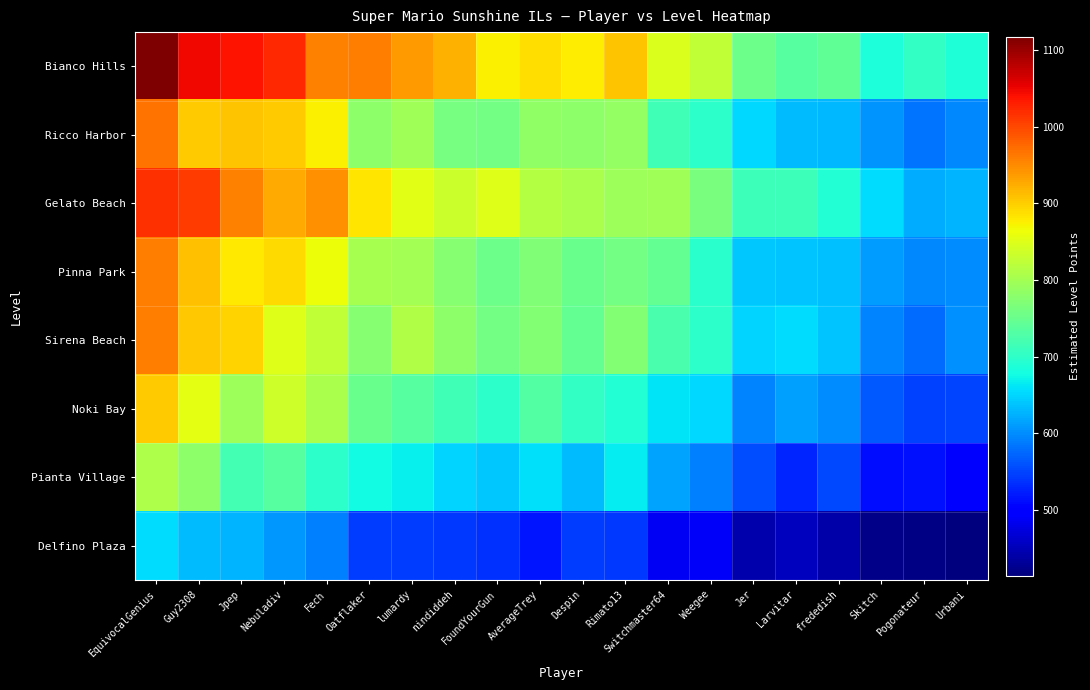

Reading right to left, extract all data points from this chart.

Bianco Hills: Urbani=687.0	Pogonateur=704.9	Skitch=686.0	frededish=741.9	Larvitar=733.1	Jer=752.6	Weegee=825.3	Switchmaster64=845.7	Rimato13=906.1	Despin=875.9	AverageTrey=889.3	FoundYourGun=875.0	nindiddeh=919.7	lumardy=937.6	Oatflaker=958.6	Fech=955.9	Nebuladiv=1023.9	Jpep=1038.5	Guy2308=1048.0	EquivocalGenius=1117.4
Ricco Harbor: Urbani=596.3	Pogonateur=582.3	Skitch=605.2	frededish=631.1	Larvitar=633.6	Jer=653.1	Weegee=699.4	Switchmaster64=715.6	Rimato13=787.4	Despin=781.1	AverageTrey=782.5	FoundYourGun=759.8	nindiddeh=762.6	lumardy=796.2	Oatflaker=781.6	Fech=874.1	Nebuladiv=901.1	Jpep=907.7	Guy2308=902.1	EquivocalGenius=967.2
Gelato Beach: Urbani=628.5	Pogonateur=622.6	Skitch=654.3	frededish=689.5	Larvitar=713.1	Jer=711.2	Weegee=764.3	Switchmaster64=797.8	Rimato13=793.6	Despin=806.8	AverageTrey=813.1	FoundYourGun=848.7	nindiddeh=833.5	lumardy=852.7	Oatflaker=883.1	Fech=945.2	Nebuladiv=926.7	Jpep=957.6	Guy2308=1009.1	EquivocalGenius=1015.8
Pinna Park: Urbani=598.9	Pogonateur=598.0	Skitch=610.0	frededish=635.7	Larvitar=638.0	Jer=640.3	Weegee=694.6	Switchmaster64=744.4	Rimato13=758.0	Despin=750.0	AverageTrey=770.0	FoundYourGun=753.1	nindiddeh=774.7	lumardy=801.4	Oatflaker=804.2	Fech=864.5	Nebuladiv=892.1	Jpep=880.0	Guy2308=910.6	EquivocalGenius=960.5
Sirena Beach: Urbani=603.0	Pogonateur=577.1	Skitch=595.1	frededish=637.6	Larvitar=654.9	Jer=647.9	Weegee=699.8	Switchmaster64=722.2	Rimato13=773.2	Despin=746.3	AverageTrey=773.3	FoundYourGun=760.1	nindiddeh=782.0	lumardy=810.4	Oatflaker=775.0	Fech=823.7	Nebuladiv=850.3	Jpep=897.0	Guy2308=905.9	EquivocalGenius=960.2
Noki Bay: Urbani=549.5	Pogonateur=546.5	Skitch=564.4	frededish=598.7	Larvitar=614.6	Jer=594.4	Weegee=652.4	Switchmaster64=659.6	Rimato13=689.7	Despin=705.4	AverageTrey=732.6	FoundYourGun=698.4	nindiddeh=713.7	lumardy=734.1	Oatflaker=751.8	Fech=806.9	Nebuladiv=836.7	Jpep=793.5	Guy2308=856.0	EquivocalGenius=903.1
Pianta Village: Urbani=493.2	Pogonateur=515.1	Skitch=512.2	frededish=553.6	Larvitar=529.3	Jer=555.8	Weegee=591.1	Switchmaster64=617.3	Rimato13=664.4	Despin=632.4	AverageTrey=658.0	FoundYourGun=640.6	nindiddeh=649.2	lumardy=667.3	Oatflaker=677.3	Fech=698.1	Nebuladiv=734.2	Jpep=716.9	Guy2308=781.6	EquivocalGenius=807.4
Delfino Plaza: Urbani=414.4	Pogonateur=419.6	Skitch=422.3	frededish=439.8	Larvitar=454.8	Jer=444.4	Weegee=488.7	Switchmaster64=488.4	Rimato13=542.5	Despin=544.1	AverageTrey=518.5	FoundYourGun=536.6	nindiddeh=543.3	lumardy=546.0	Oatflaker=544.2	Fech=591.1	Nebuladiv=608.3	Jpep=626.8	Guy2308=631.4	EquivocalGenius=655.6